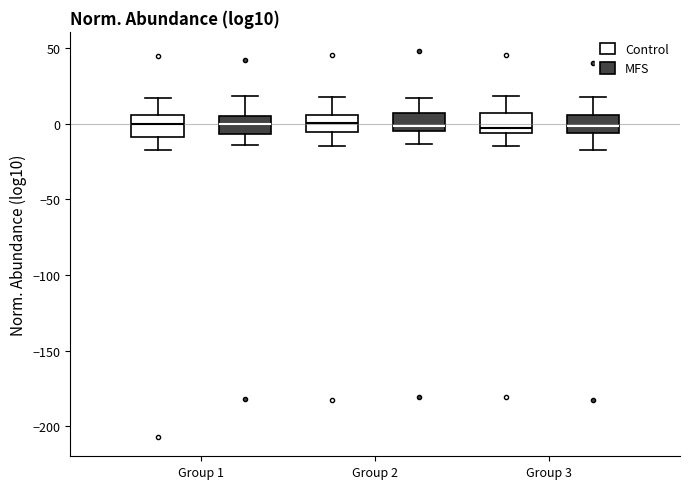

Reading left to right, transcribe this box plot: for each box, give where its median line is, the range the box spans, and where its two whiskers end, as read against the y-axis. The values are not printed on the chart, so give them approximately, as read against the axis.

Group 1 (Control): median 0, box -10 to 5, whiskers -15 to 15
Group 1 (MFS): median 0, box -5 to 5, whiskers -15 to 20
Group 2 (Control): median 0, box -5 to 5, whiskers -15 to 20
Group 2 (MFS): median 0, box -5 to 5, whiskers -15 to 15
Group 3 (Control): median -5 (just above the box's lower edge), box -5 to 5, whiskers -15 to 20
Group 3 (MFS): median 0, box -5 to 5, whiskers -15 to 20